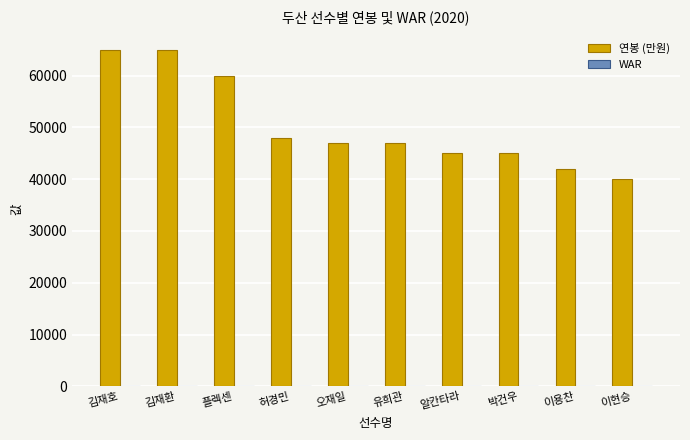

What is the maximum value for 연봉 (만원)?

65000.0